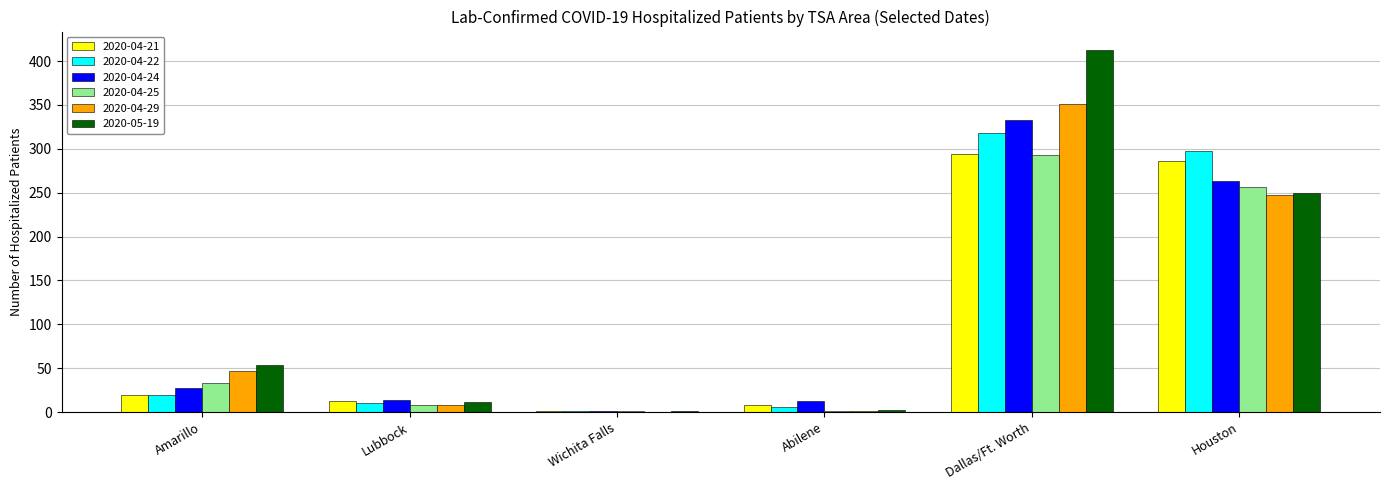

The value of 2020-04-29 at Wichita Falls is 0. True or false?

True